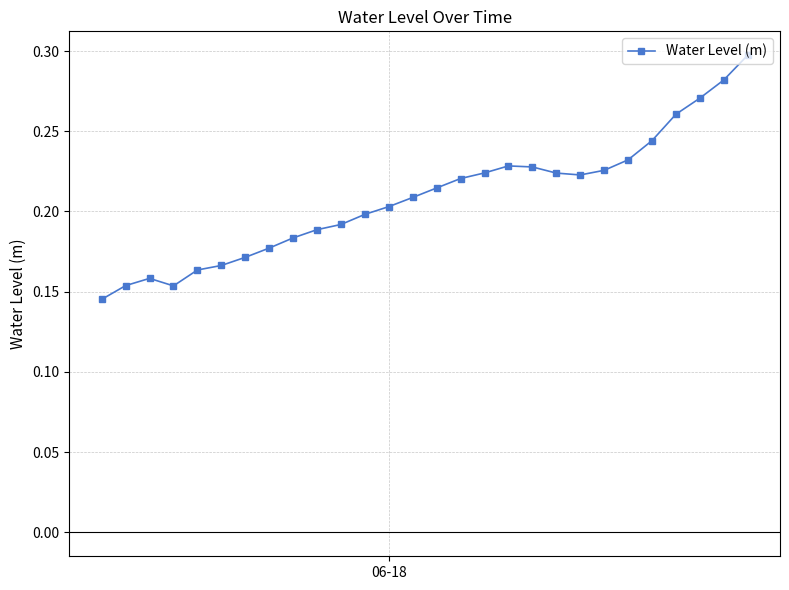

How many interior local valleys (lower than both neighbors) does the data have?

2